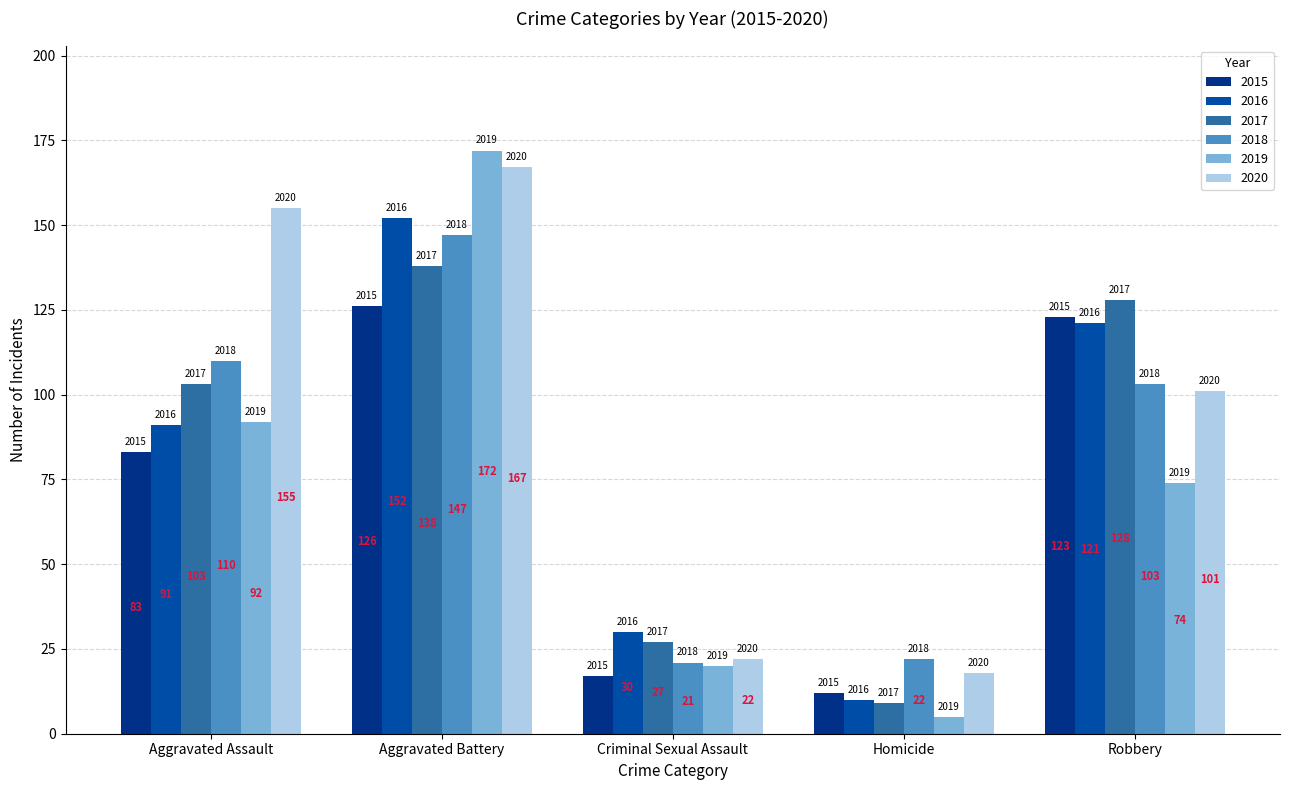

What is the sum of the 2016 values at Criminal Sexual Assault and Aggravated Assault?

121